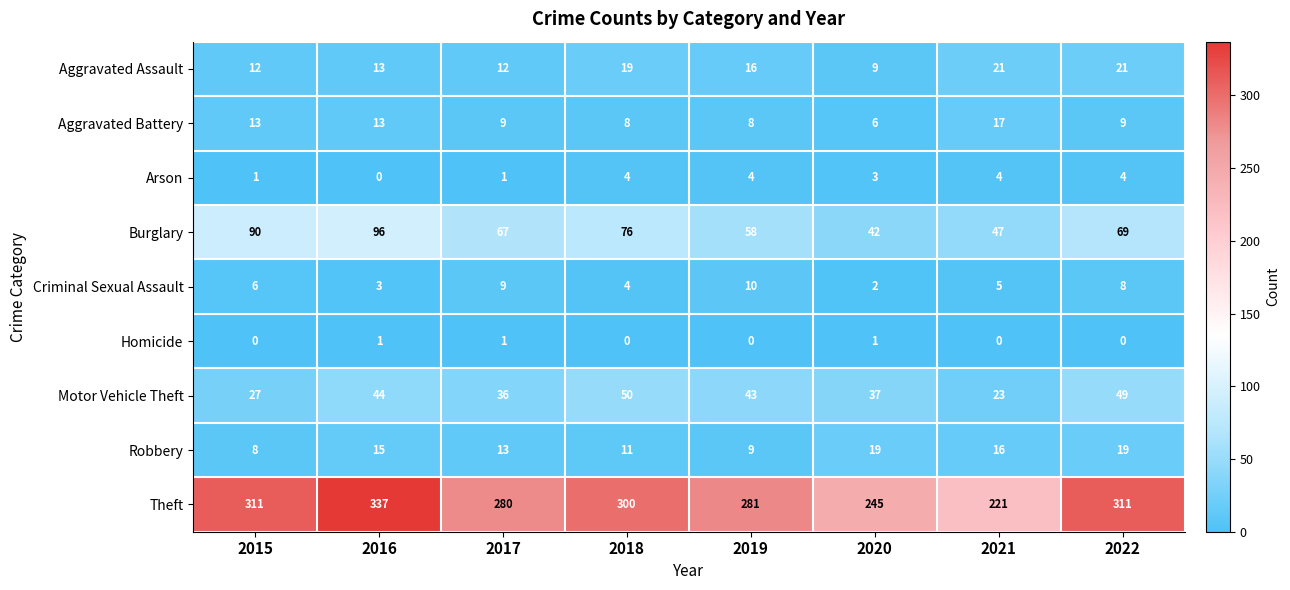

What is the approximate value of Burglary at 2020?

42